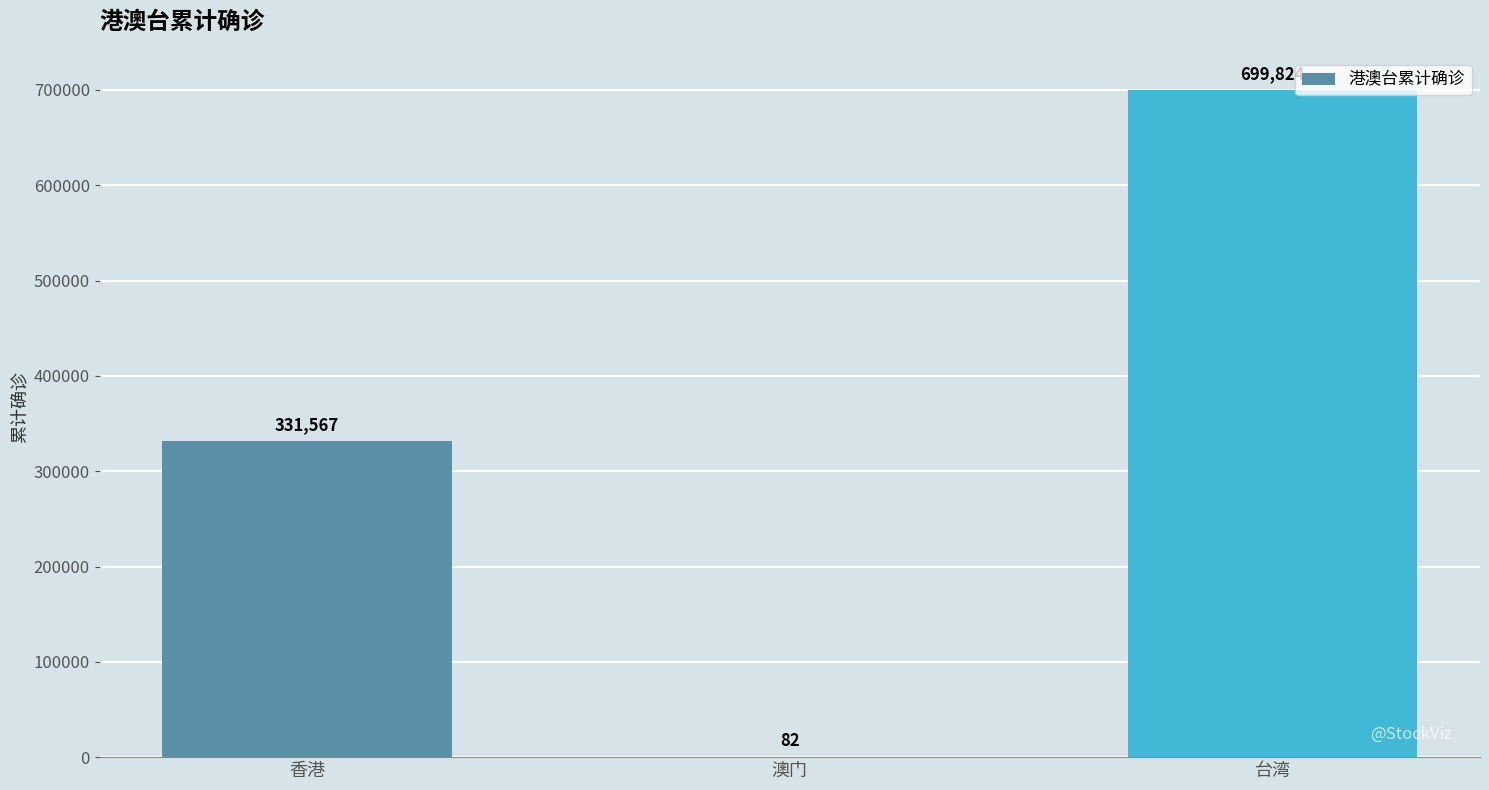

How many series are shown in this chart?

1